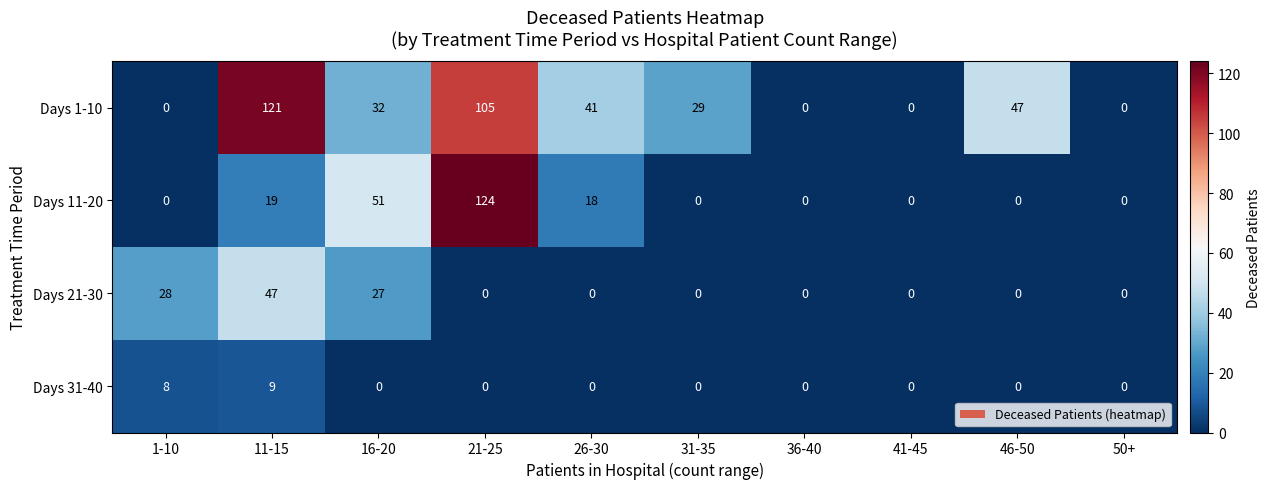

What is the difference between the highest and lowest values at 46-50?

47